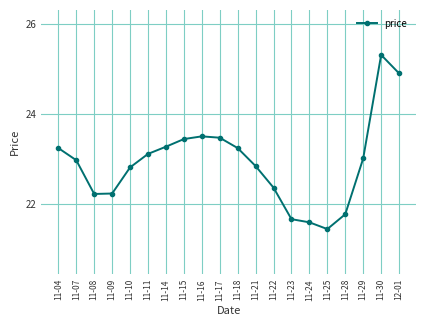

What is the change in value from 11-11 to 11-14?

+0.2